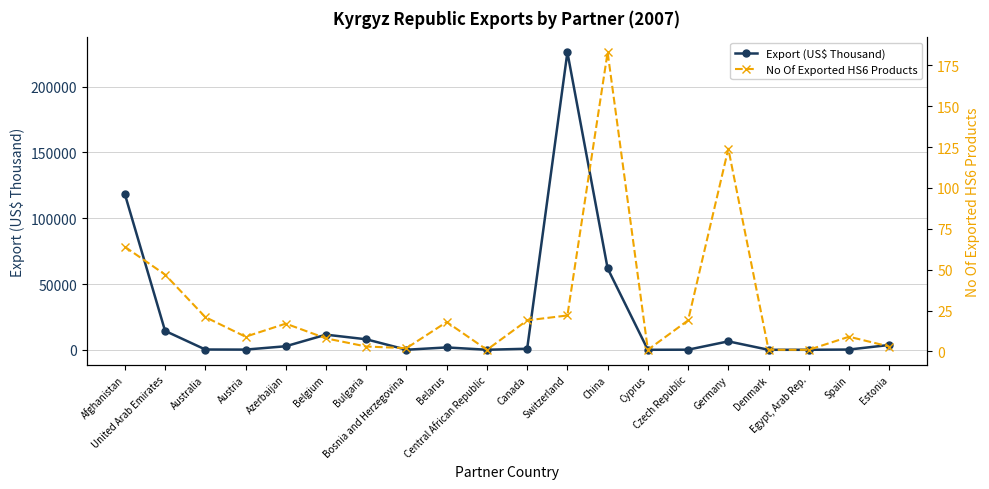

What position from the right is Afghanistan?

20